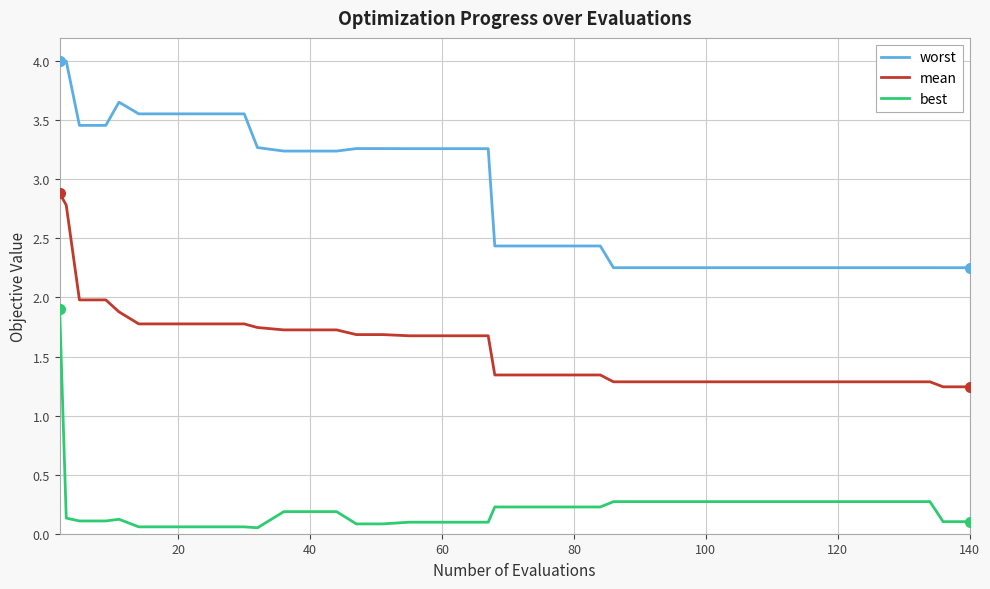

Which series has the largest total across all categories?

worst